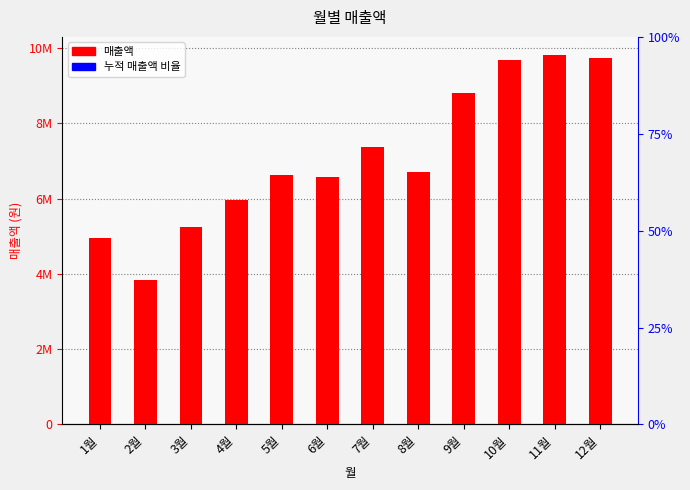

Reading left to right, transcribe all the data shown in this chart.

1월=4942034	2월=3829485	3월=5231390	4월=5949786	5월=6616150	6월=6571189	7월=7359691	8월=6716610	9월=8798672	10월=9678264	11월=9801721	12월=9735895